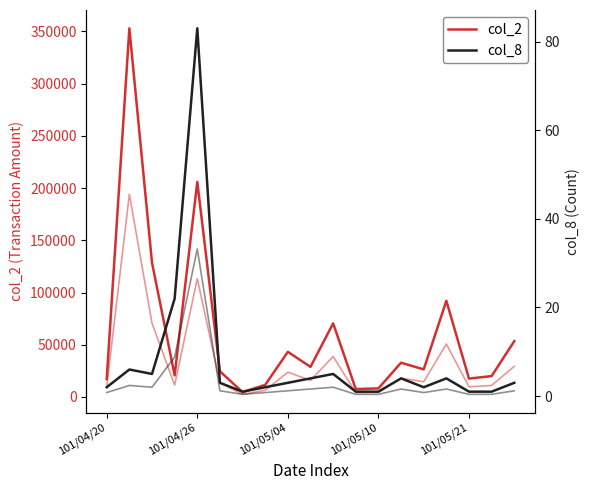

List the series in order of their overall mean, lowest first.

col_8, col_2